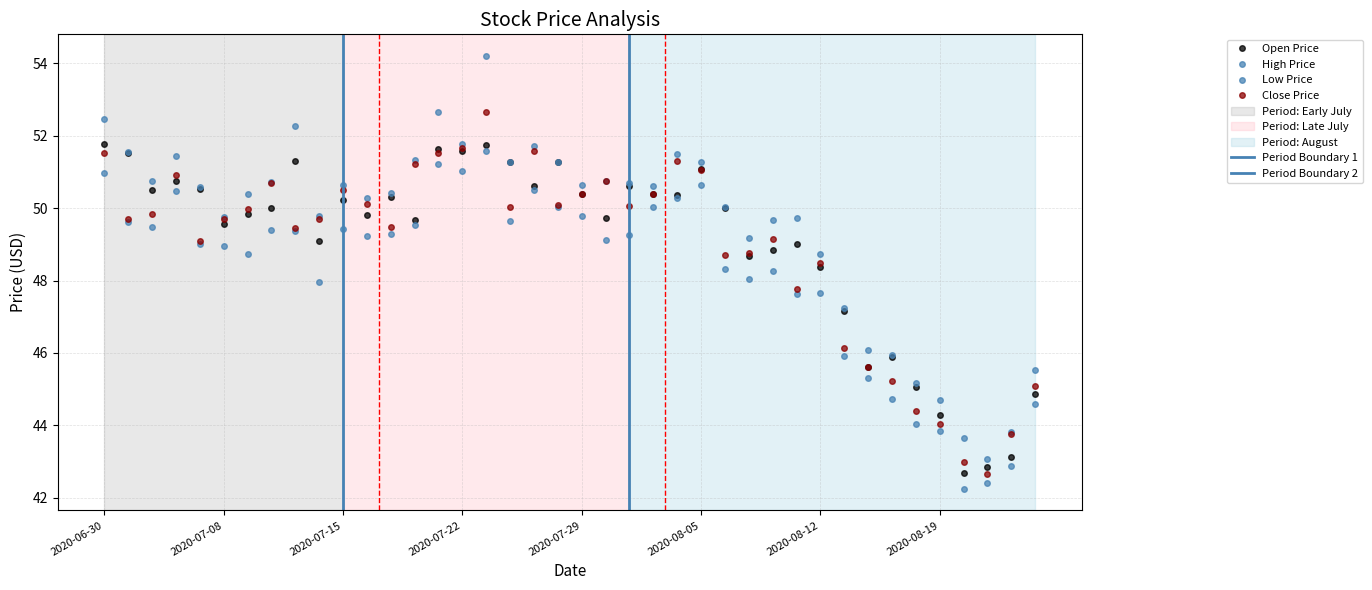

What are all the series names shown in the legend?

Open, High, Low, Close